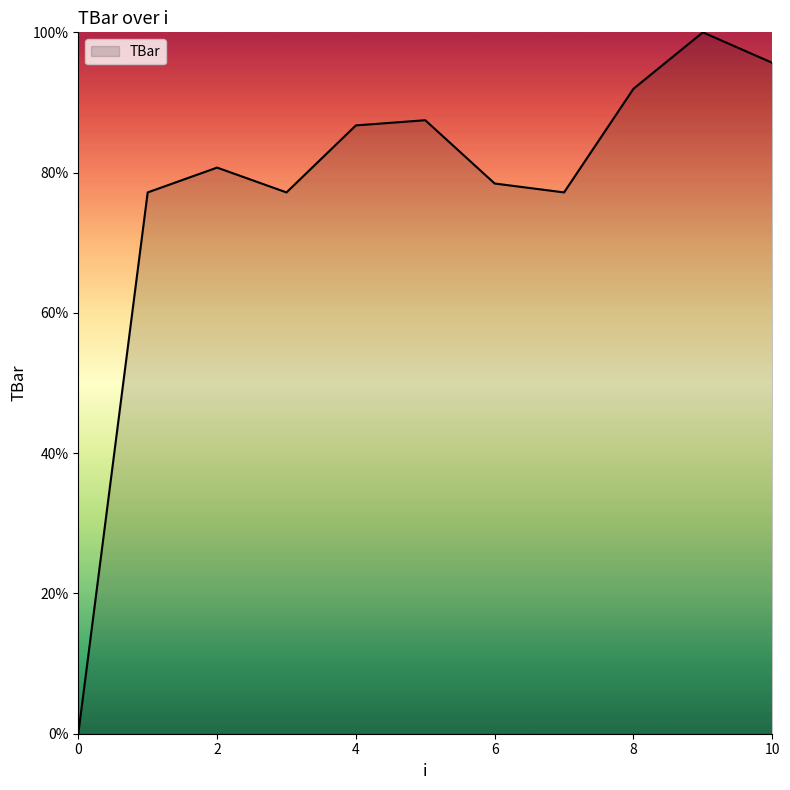

What is the maximum value shown in the chart?

100.0